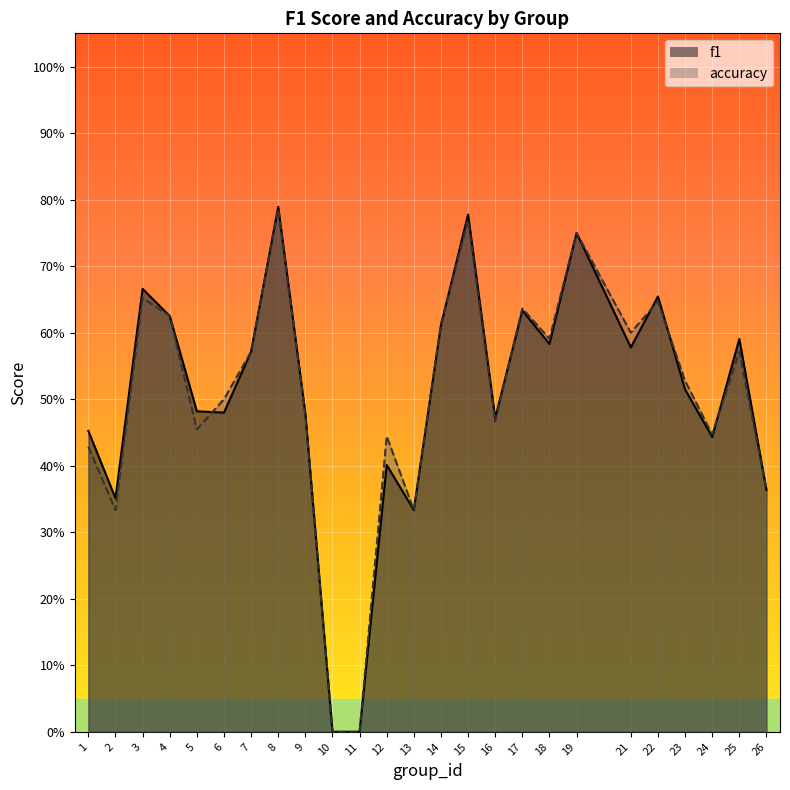

The f1 series shows 0.3 at 25. True or false?

False